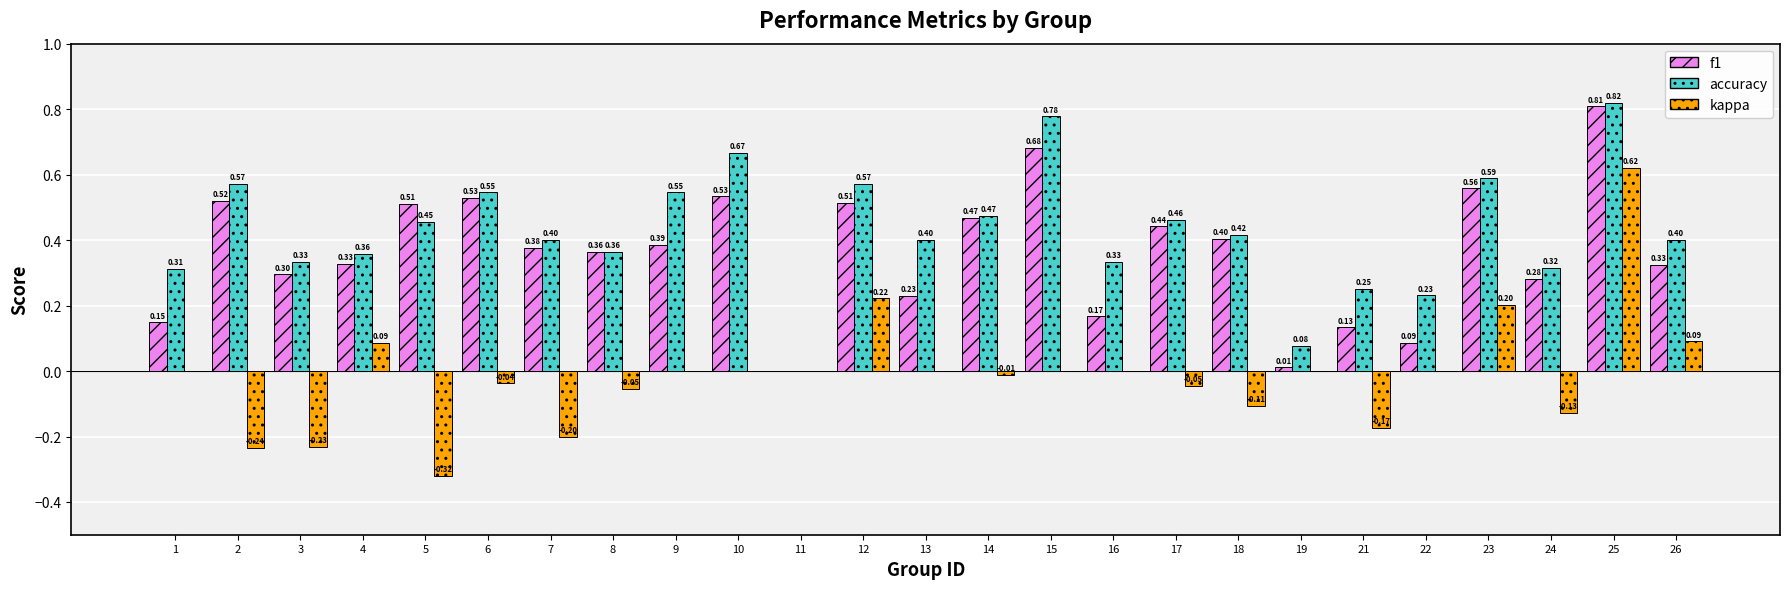

Which series has the largest total across all categories?

accuracy